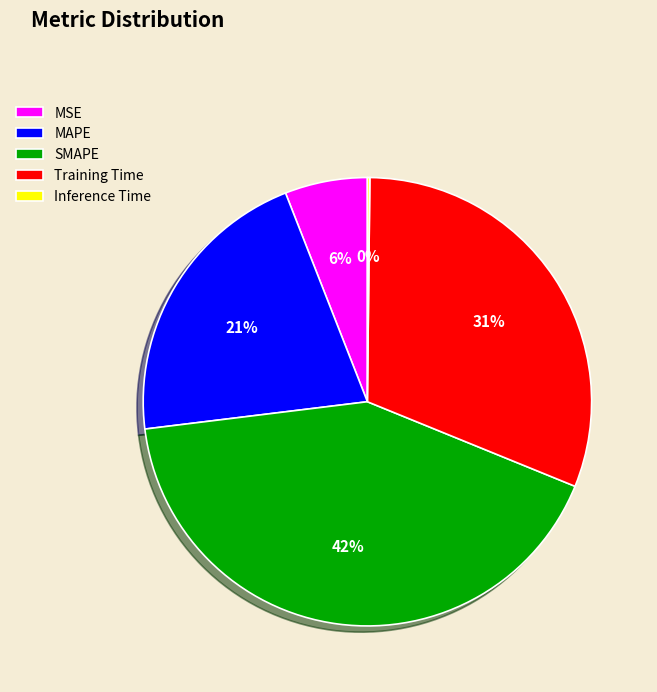

To the nearest percent, what percentage of the pie is Training Time?

31%